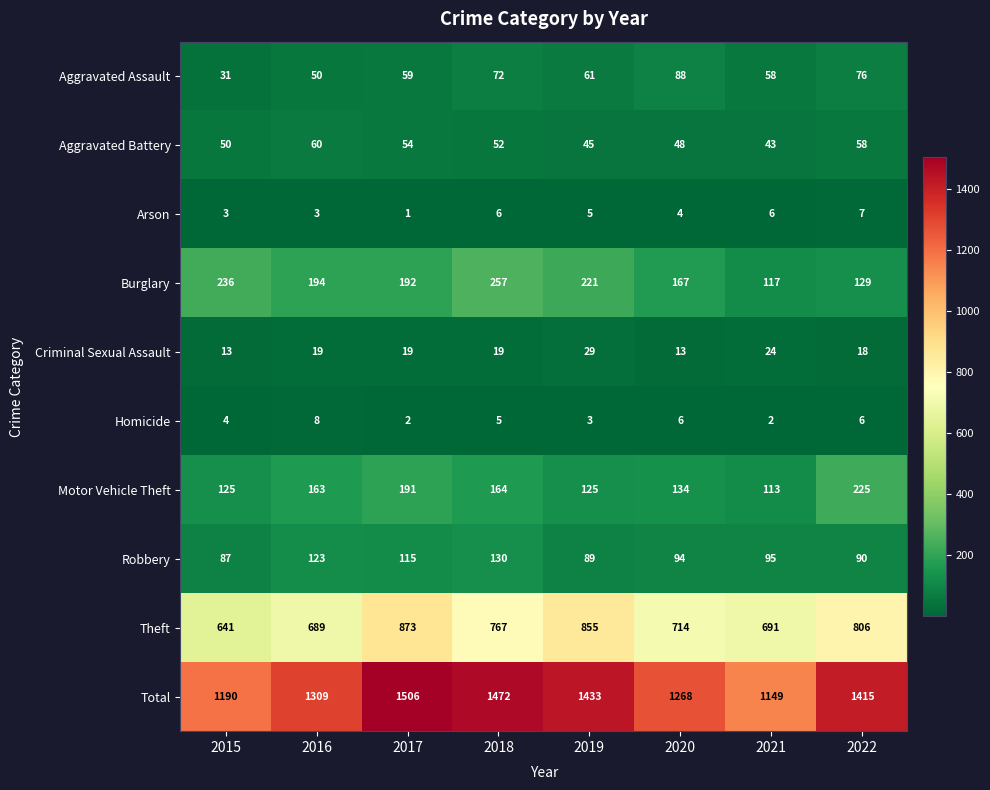

What is the spread (max minus min) of values at 2018?

1467